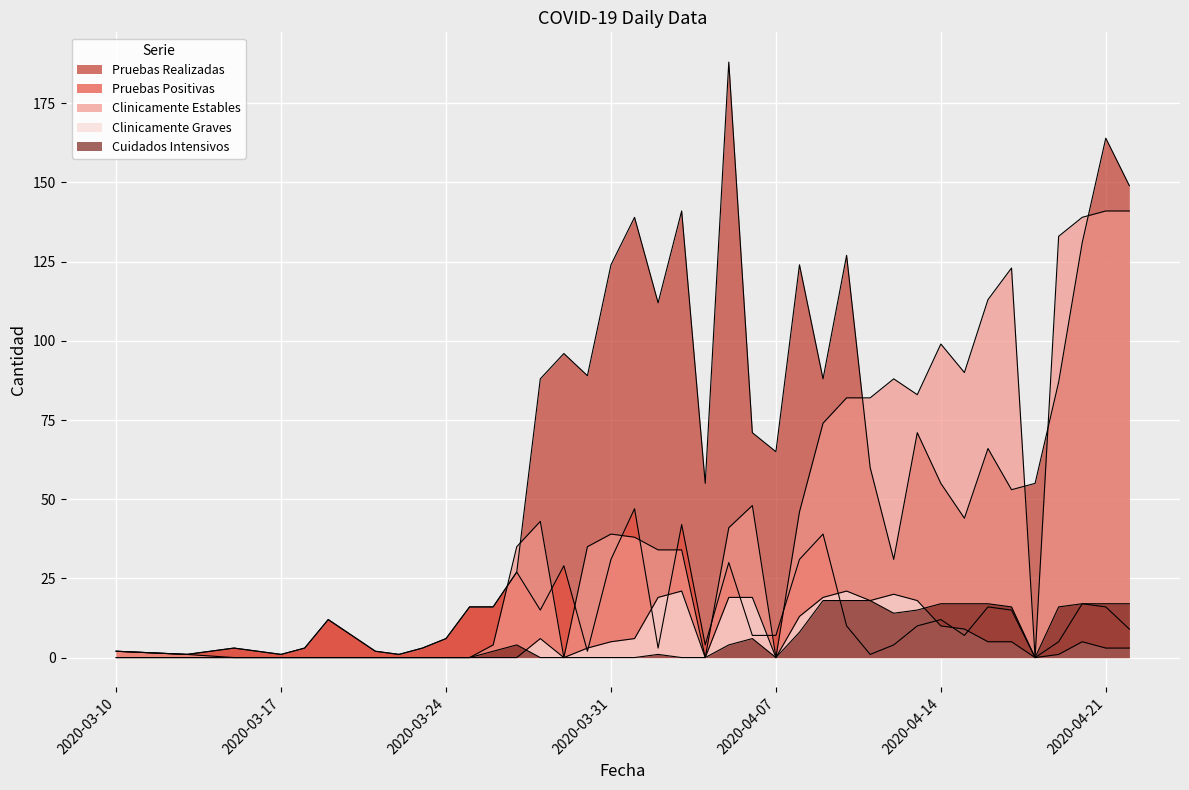

Count the number of categories in the chart.

40